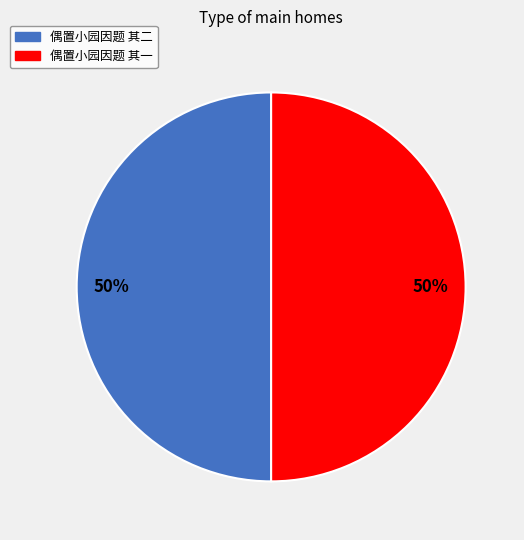

Approximately how many times larger is the value at 偶置小园因题 其二 compared to 偶置小园因题 其一?

1.0